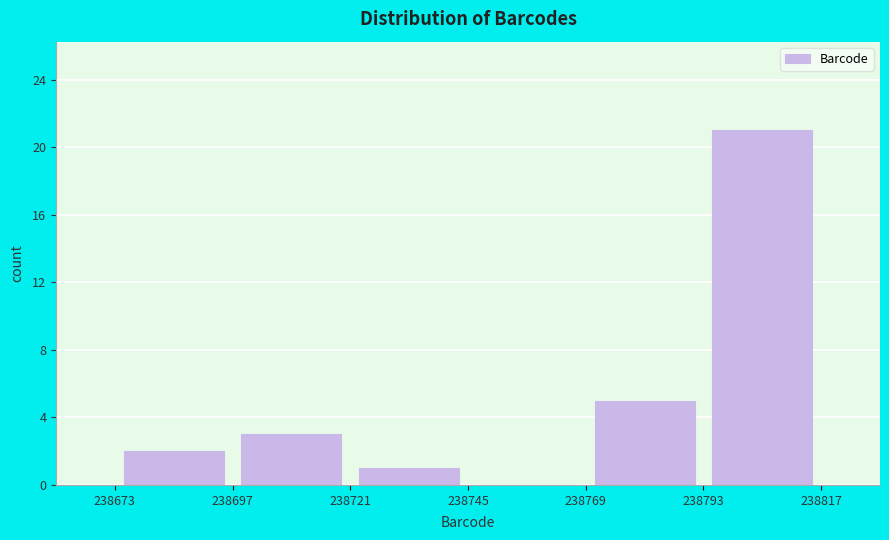

Reading left to right, list every bar in this chart as the range it spans on the x-axis followed by its height. The values are not printed on the chart, so give them approximately, as read against the axis.

238673 to 238697: 2
238697 to 238721: 3
238721 to 238745: 1
238745 to 238769: 0
238769 to 238793: 5
238793 to 238817: 21